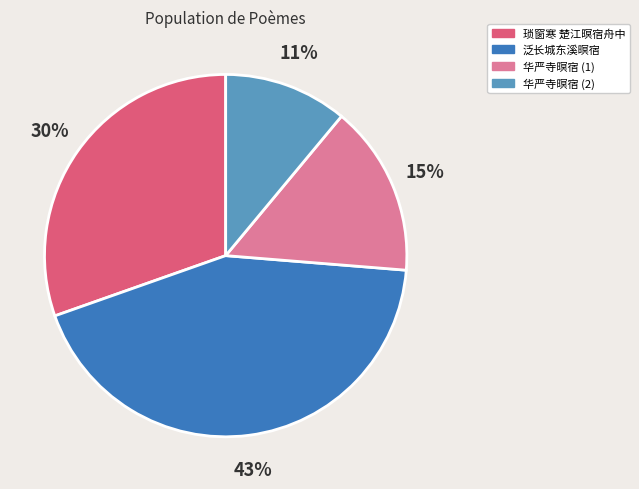

Combined, do 琐窗寒 楚江暝宿舟中 and 泛长城东溪暝宿 account for over 50%?

Yes